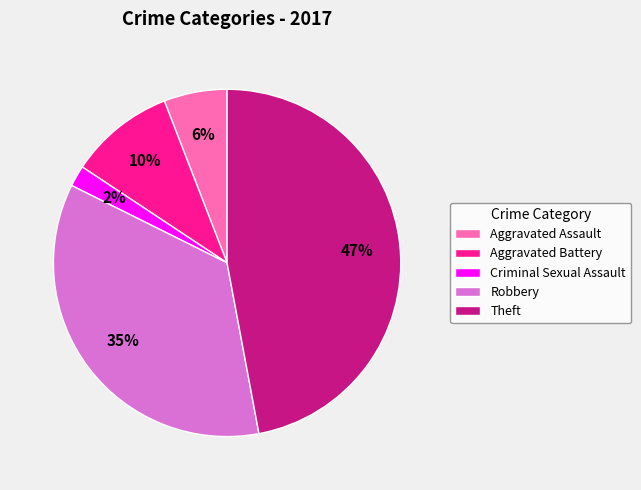

Which category has the biggest portion of the pie?

Theft